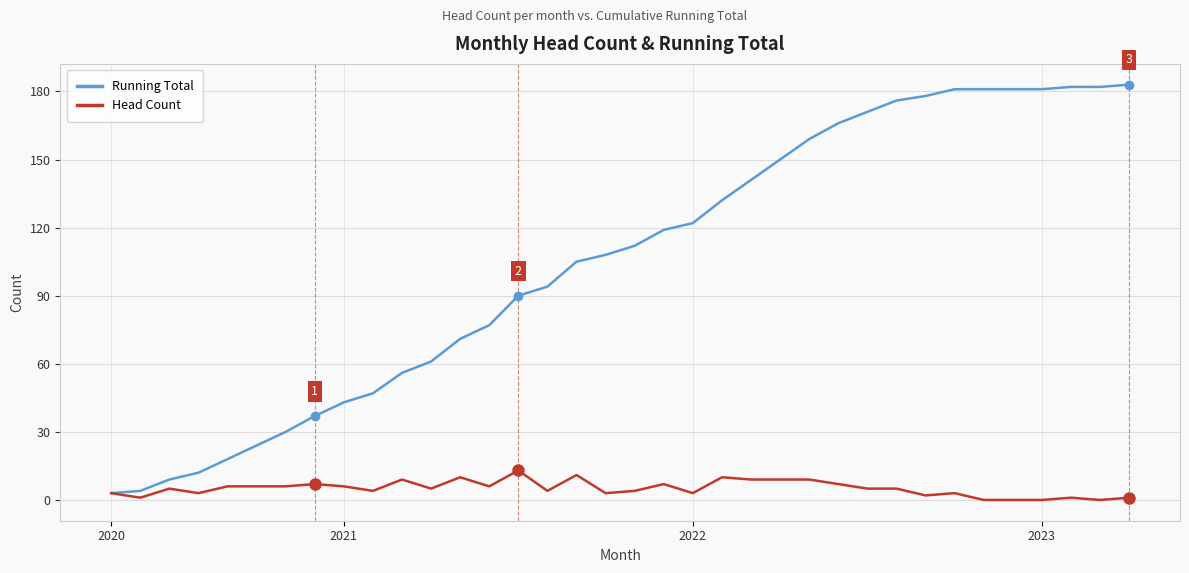

What is the greatest value displayed?

183